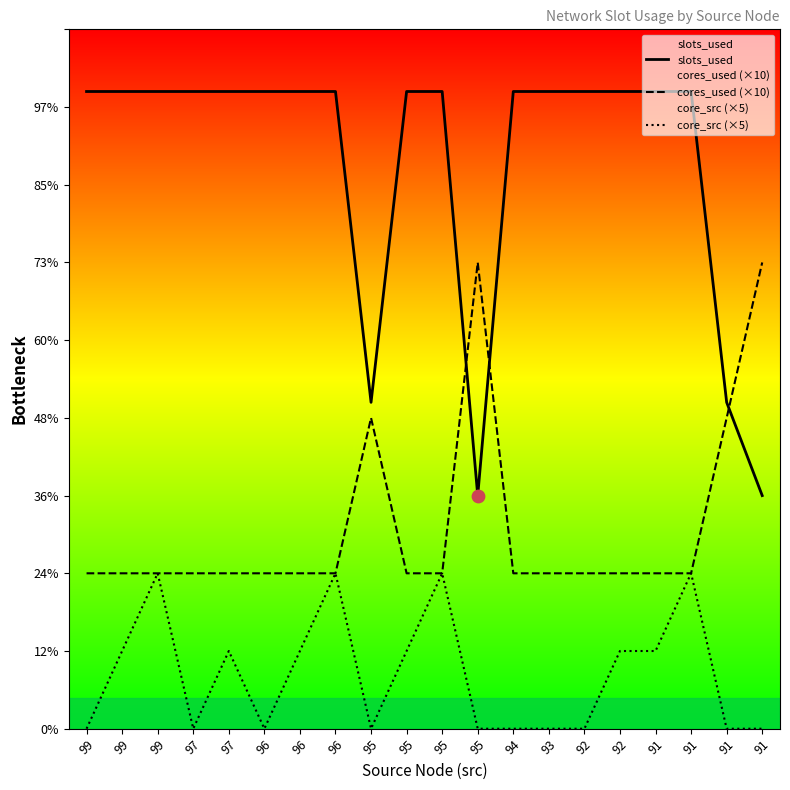

Which series has the largest total across all categories?

slots_used